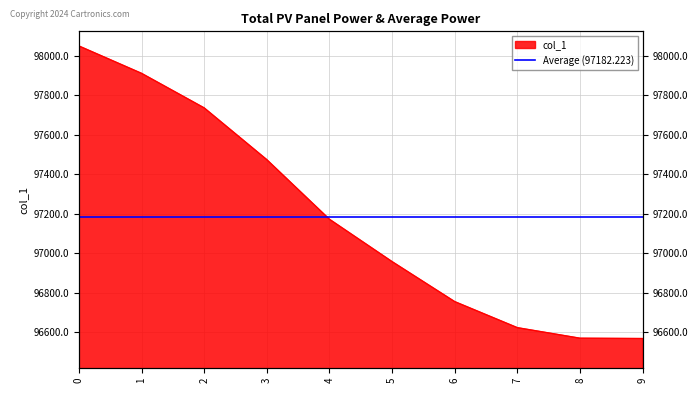

Approximately how many times larger is the value at 0 compared to 2?

1.0